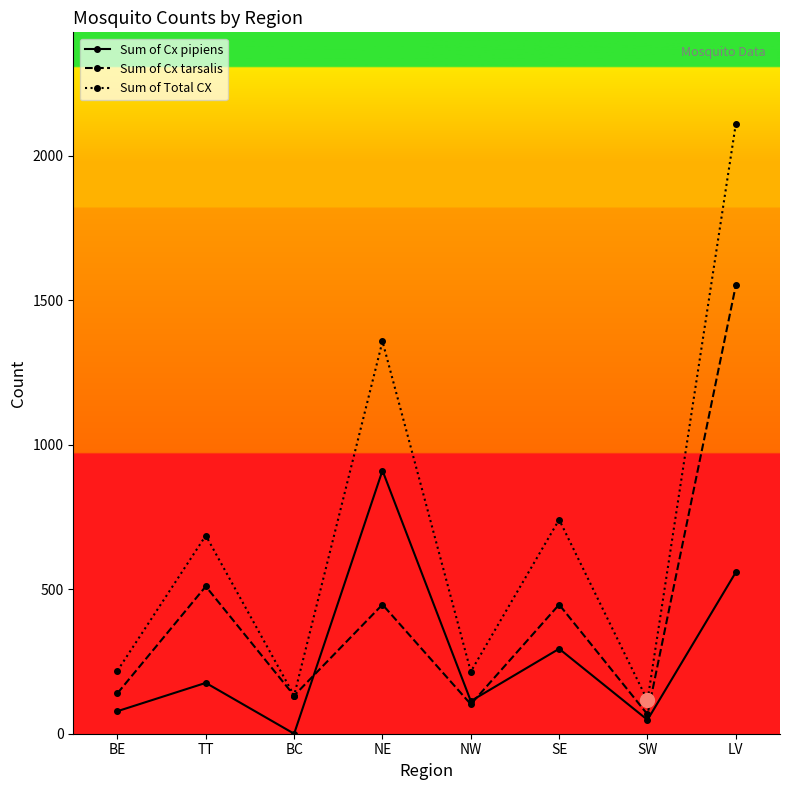

How many data points in Sum of Total CX are less than 686?

4